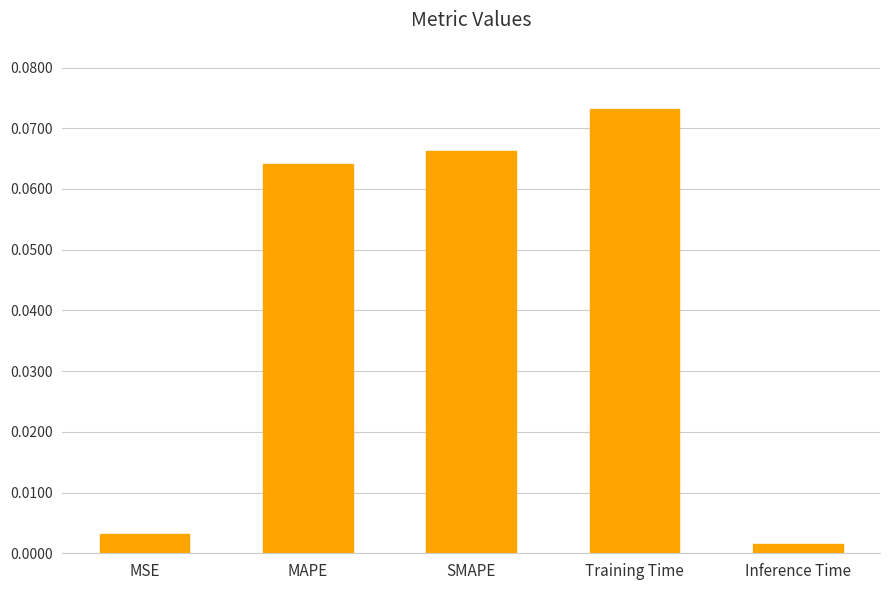

Between MAPE and Training Time, which is larger?

Training Time